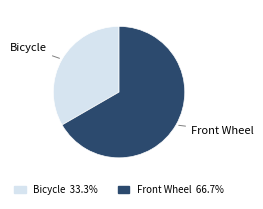

Which category accounts for the majority?

Front Wheel